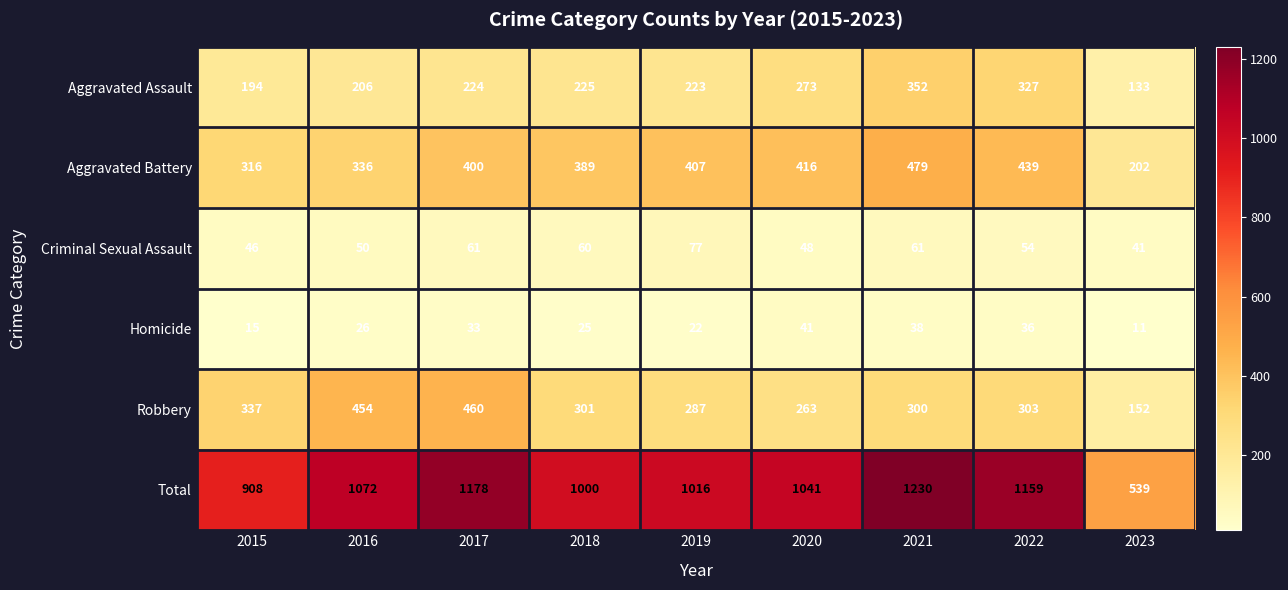

Where does the Robbery series first go above 301?

2015